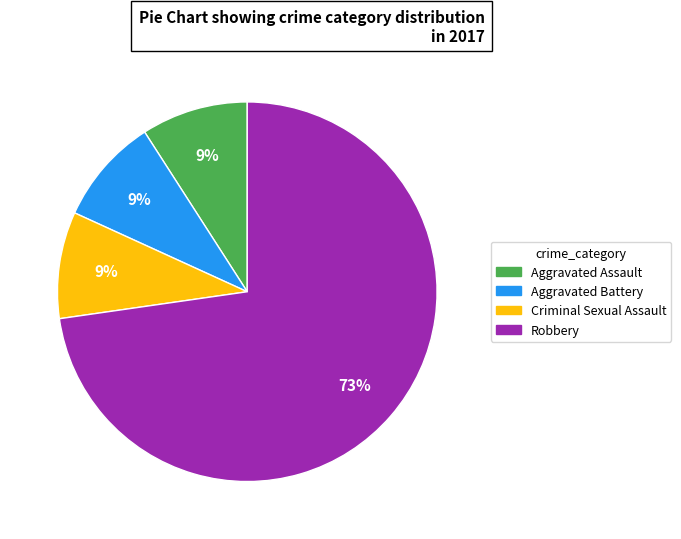

How many segments does this pie chart have?

4